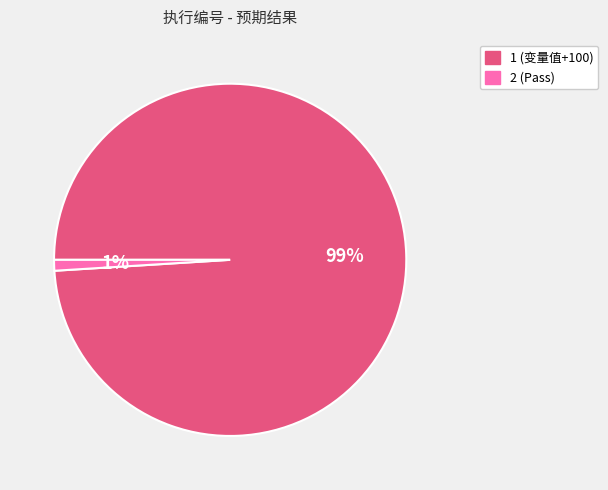

To the nearest percent, what is the difference between the largest and smallest slice percentages?

98%